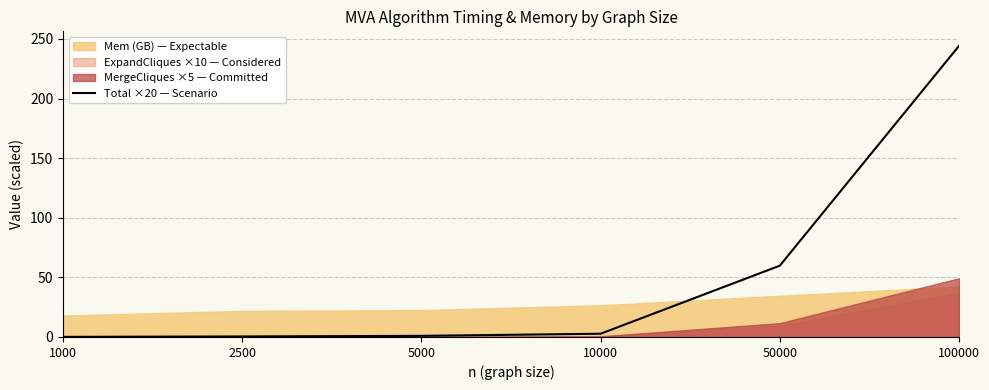

Rank the categories by value from lowest to highest.

1000, 2500, 5000, 10000, 50000, 100000